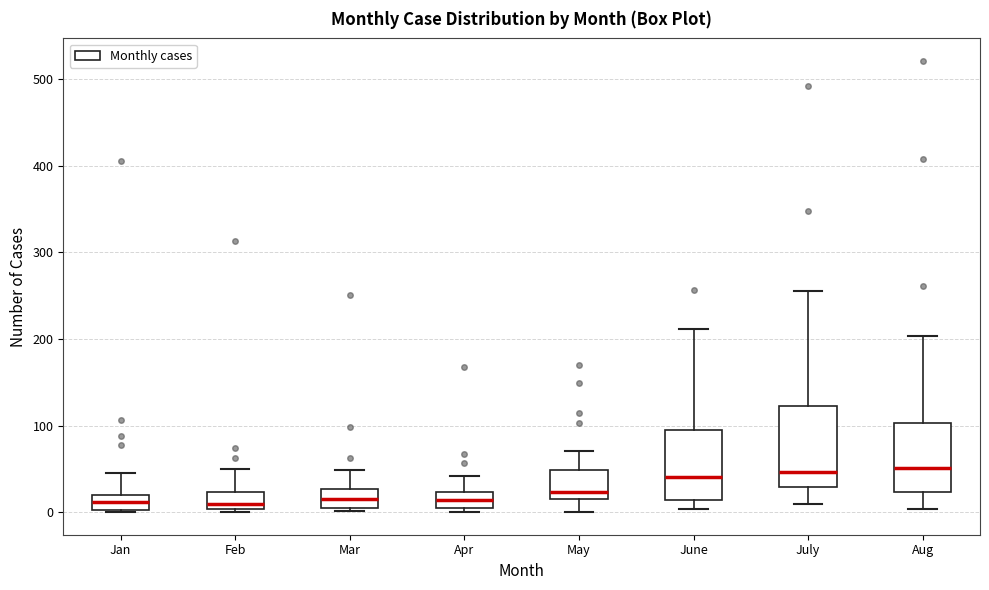

Reading left to right, read every box against the y-axis: the position of its median line, the range the box covers, and the ends of its whiskers. The values are not printed on the chart, so give them approximately, as read against the axis.

Jan: median 10, box 0 to 20, whiskers 0 to 50
Feb: median 10, box 0 to 20, whiskers 0 (just below the box's lower edge) to 50
Mar: median 20, box 10 to 30, whiskers 0 to 50
Apr: median 10 (inside the box), box 10 to 20, whiskers 0 to 40
May: median 20 (just above the box's lower edge), box 20 to 50, whiskers 0 to 70
June: median 40, box 10 to 100, whiskers 0 to 210
July: median 50, box 30 to 120, whiskers 10 to 260
Aug: median 50, box 20 to 100, whiskers 0 to 200